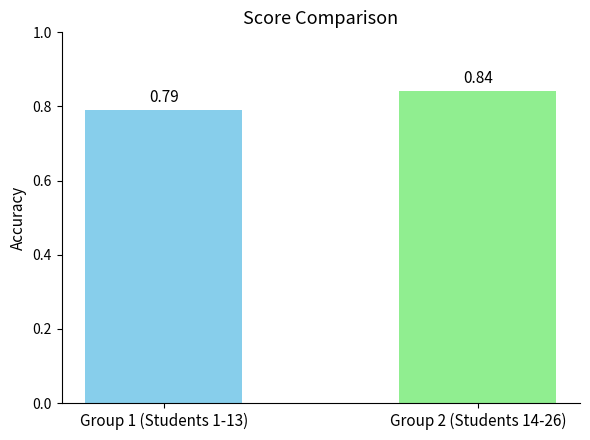

Are the bars horizontal?

No